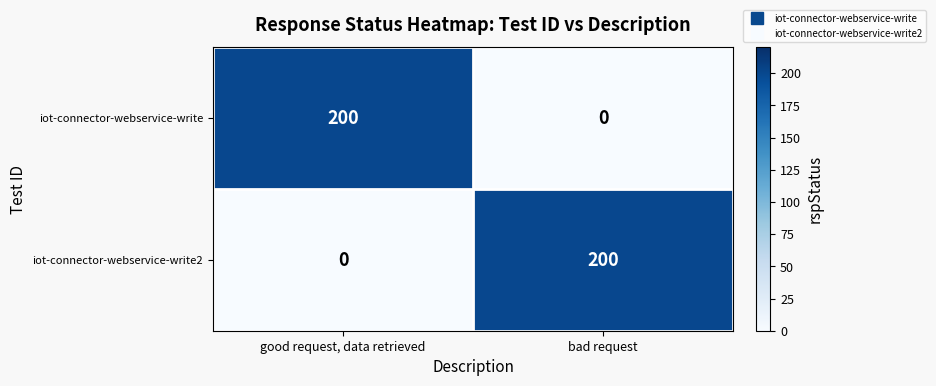

Reading left to right, transcribe all the data shown in this chart.

iot-connector-webservice-write: good request, data retrieved=200	bad request=0
iot-connector-webservice-write2: good request, data retrieved=0	bad request=200